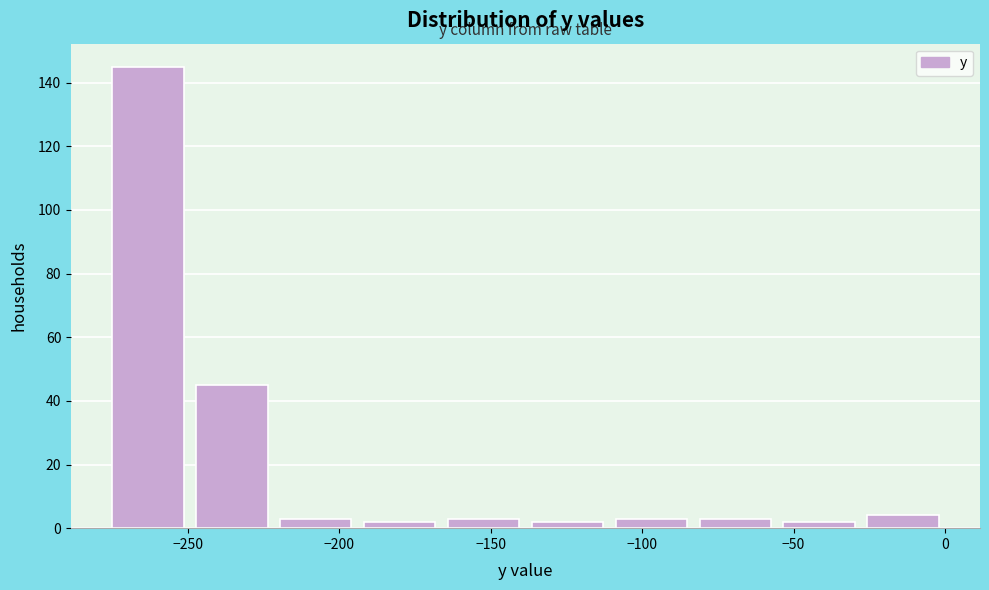

Reading left to right, transcribe this chart: for each bar, give the range it covers on the x-axis and its height. Neither the bar edges nor the heights are printed on the chart, so give them approximately, as read against the axes.

-275 to -250: 146
-250 to -220: 46
-220 to -195: 4
-195 to -165: 2
-165 to -140: 4
-140 to -110: 2
-110 to -85: 4
-85 to -55: 4
-55 to -30: 2
-30 to 0: 4